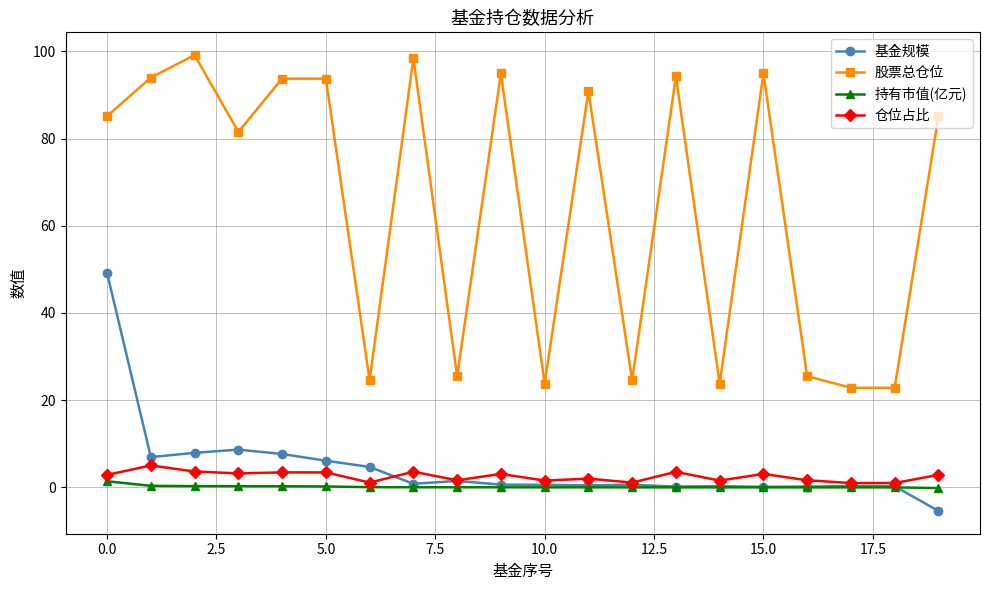

At how many categories does at least one series exceed 14?

20